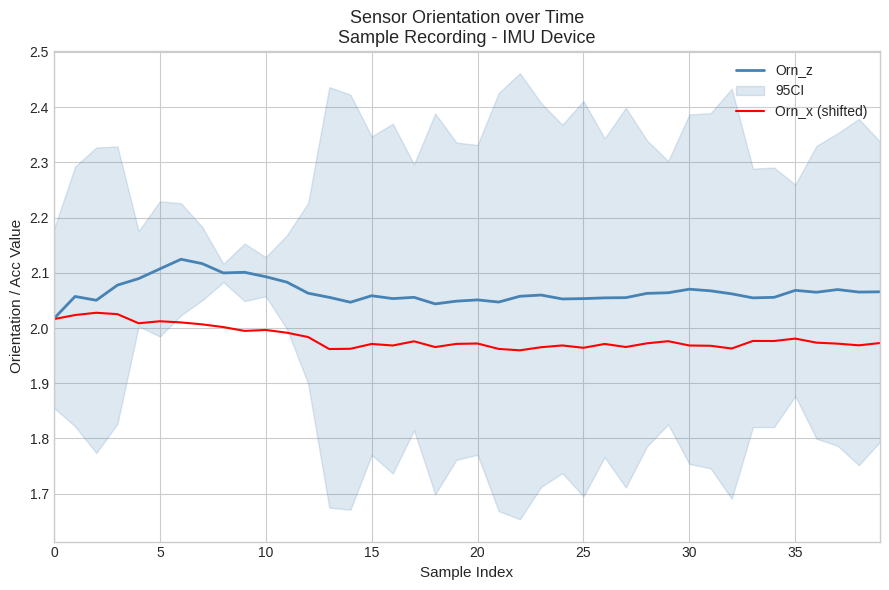

Which series has the widest spread of values?

Orn_z